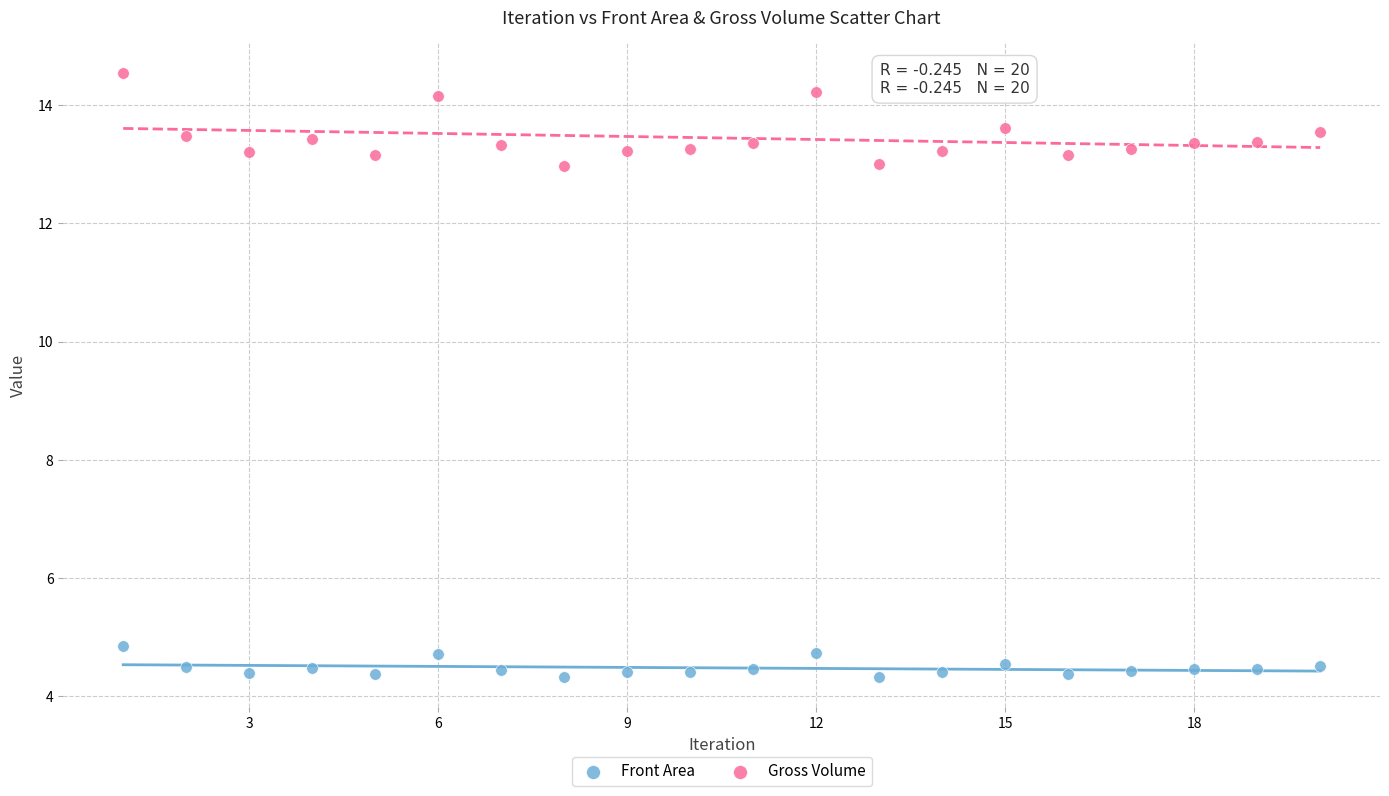

Which series contains the highest Y value?

Gross Volume